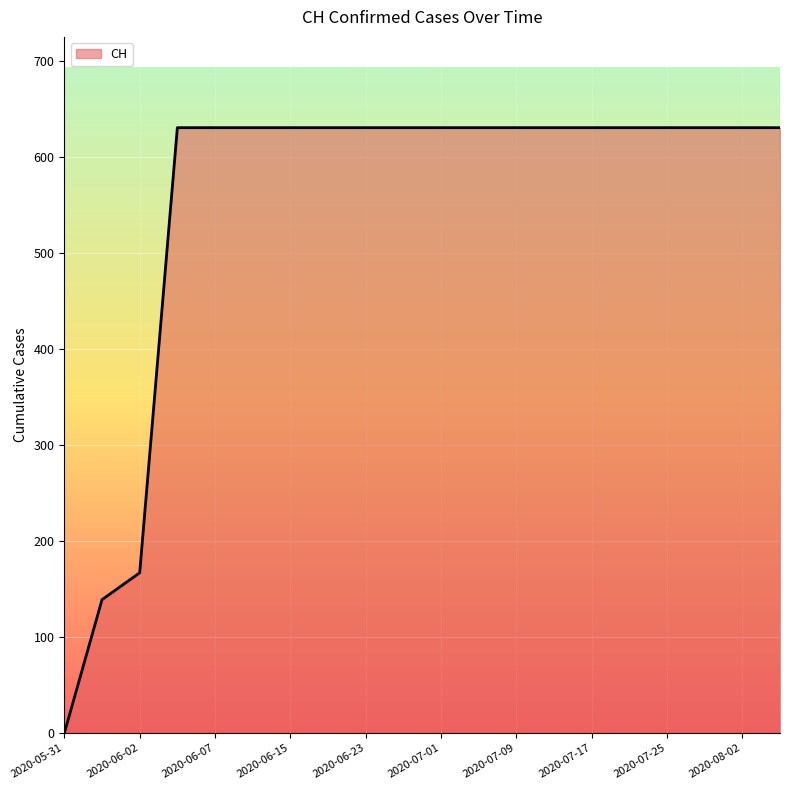

What is the maximum value shown in the chart?

631